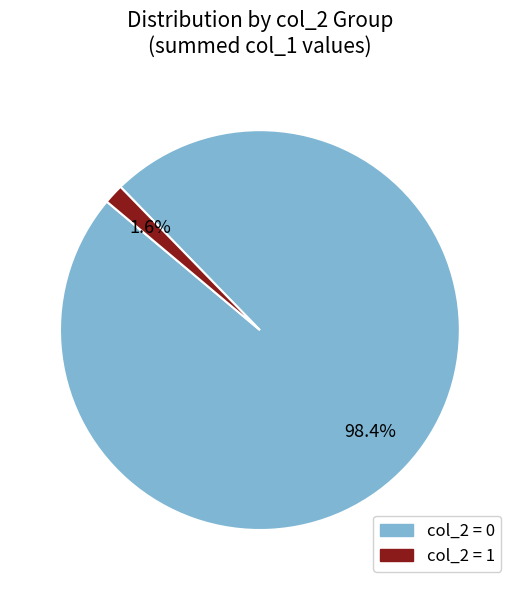

What is the largest slice in the pie chart?

col_2 = 0